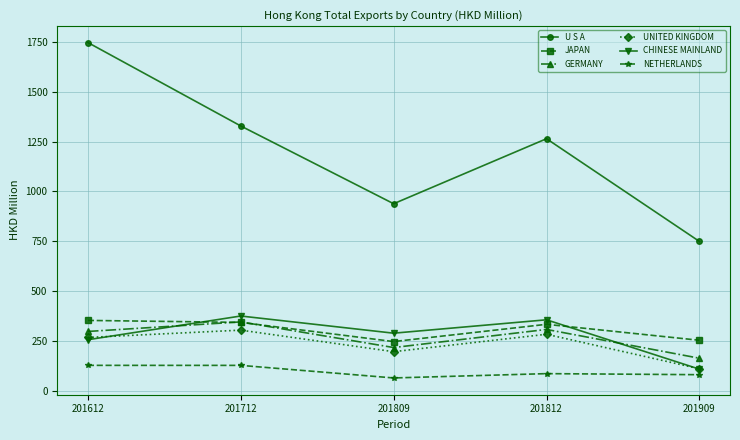

The U S A series shows 380.1 at 201909. True or false?

False